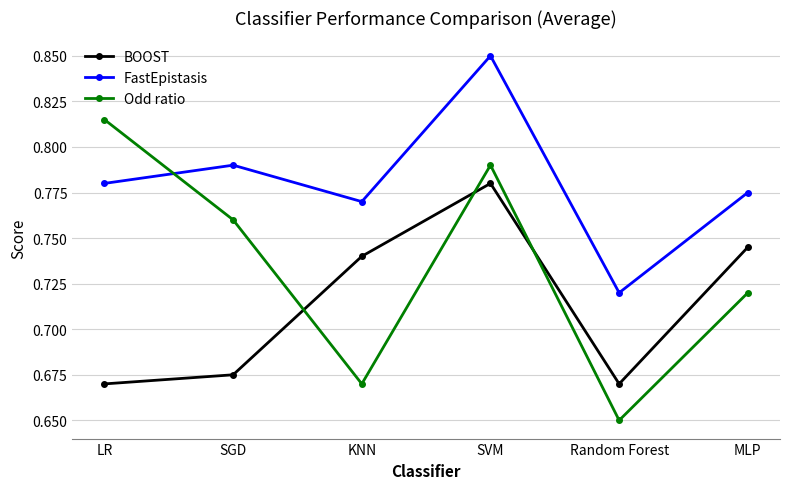

True or false: BOOST has more than 1 interior local peaks.

False